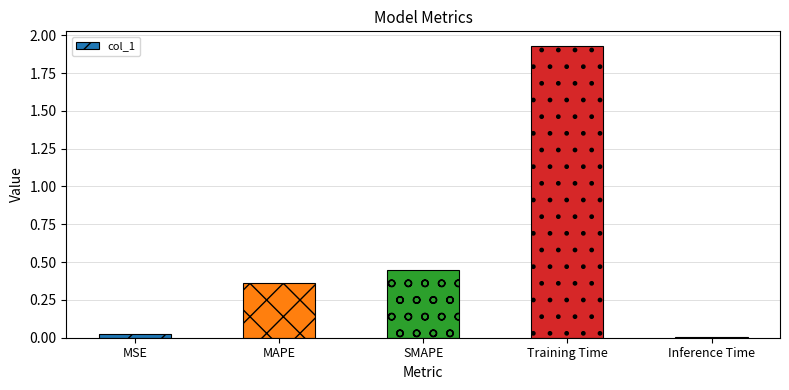

How many data points does each series have?

5